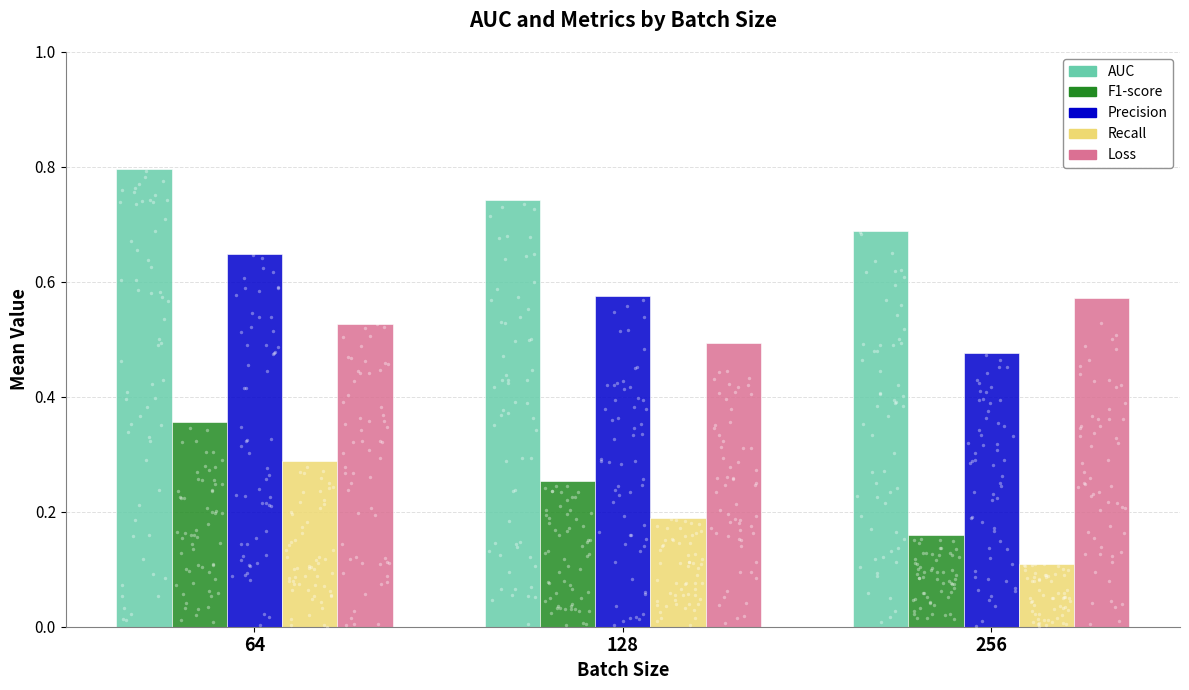

Is the value of AUC at 128 greater than the value of Loss at 128?

Yes